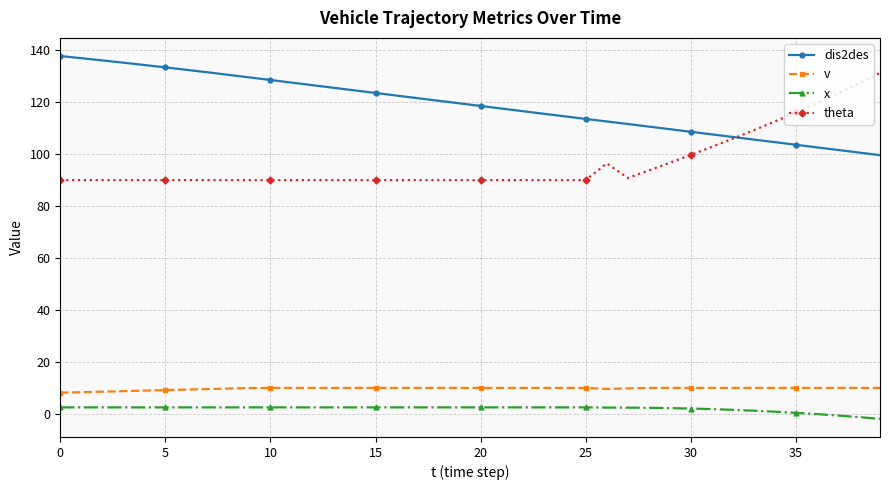

What is the value of the dis2des point at the 20th from the left?

119.6